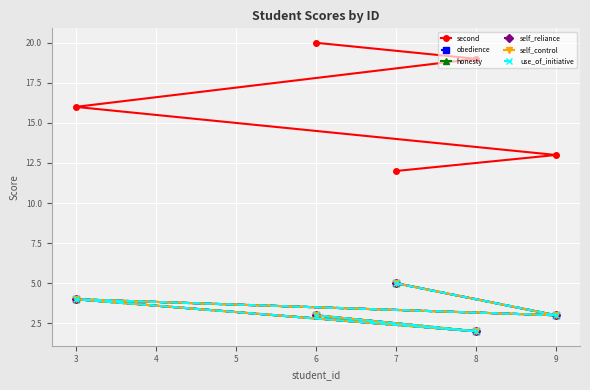

What is the average value of the self_reliance series?

3